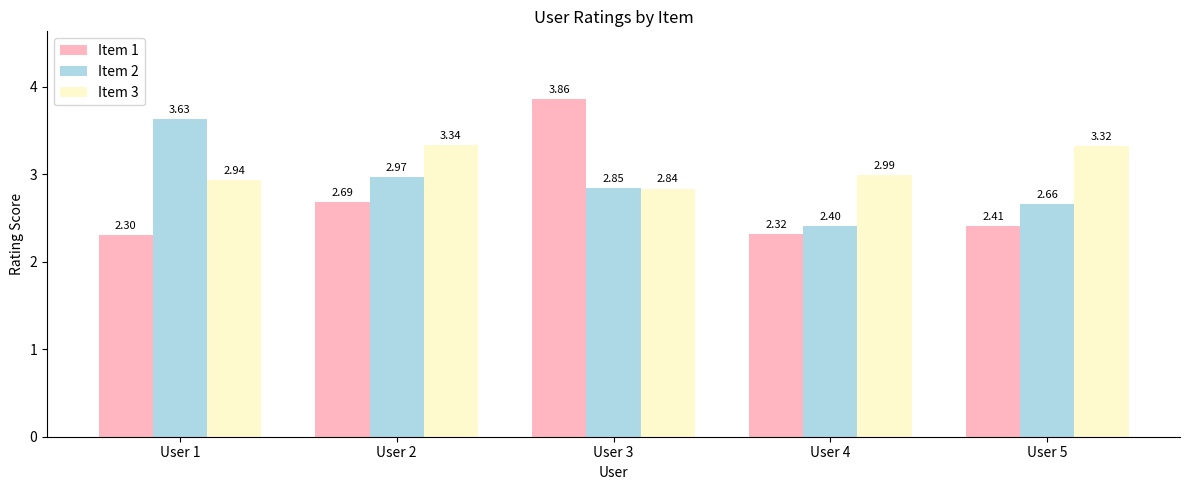

Which series changed the most between User 2 and User 5?

Item 2